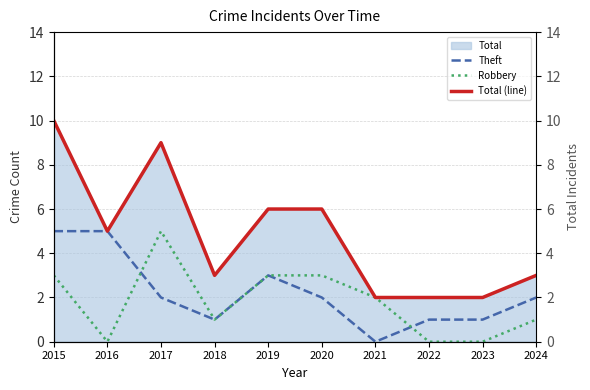

What is the value of the Total (line) point at the 3rd from the left?

9